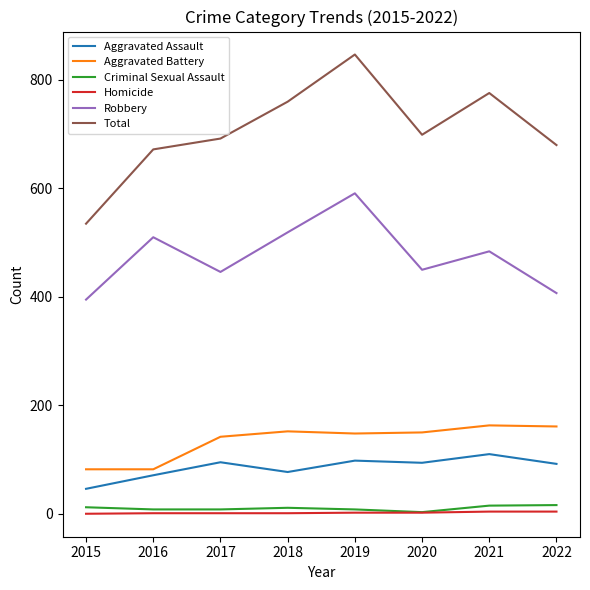

What is the sum of all Aggravated Assault values?

683